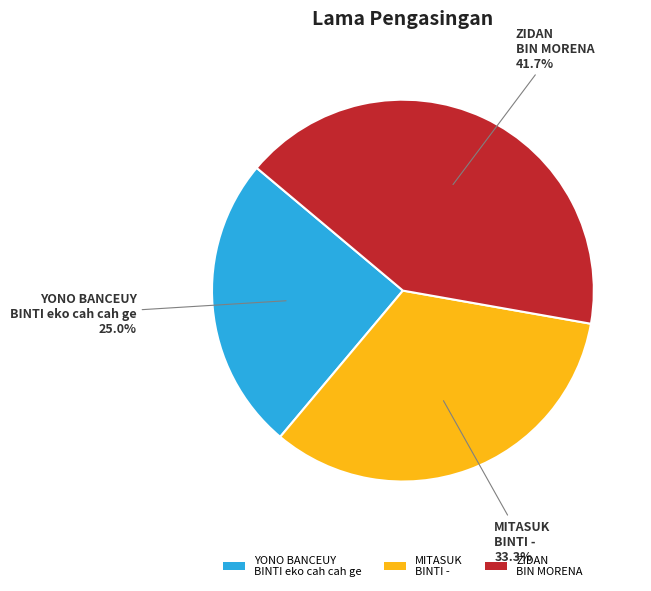

Approximately how many times larger is the value at YONO BANCEUY BINTI eko cah cah ge compared to ZIDAN BIN MORENA?

0.6